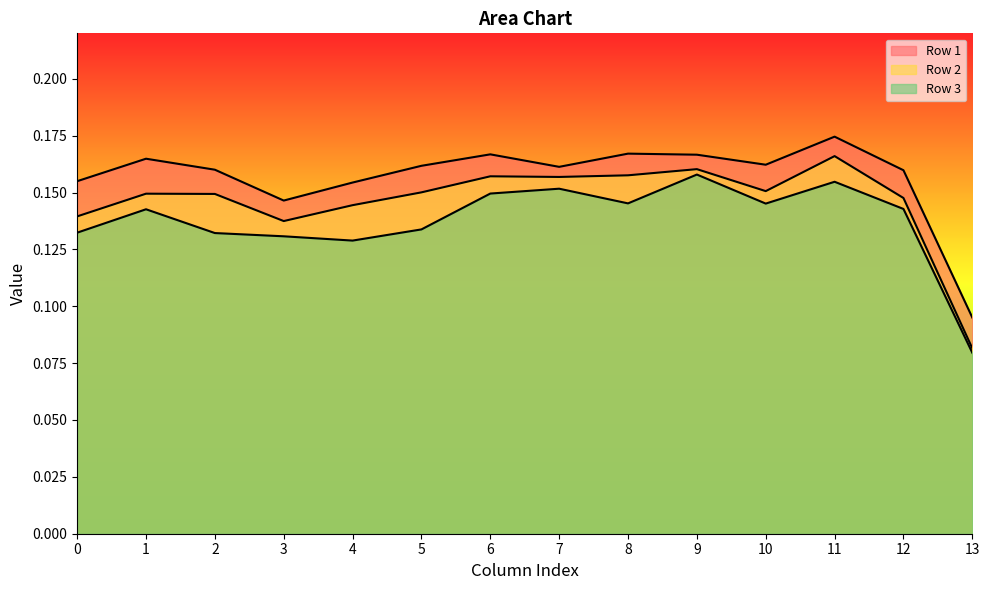

What is the difference between the second highest and minimum values in the Row 3 series?

0.1